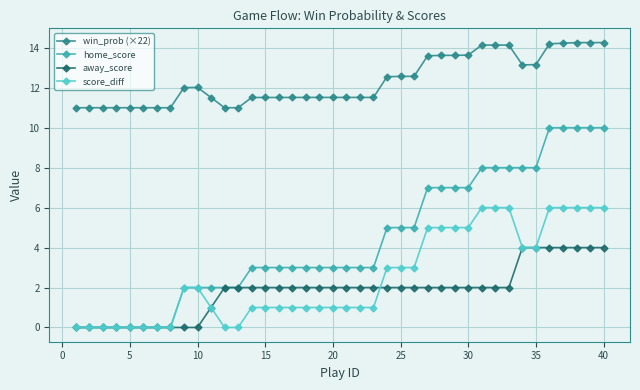

How many data points does each series have?

40